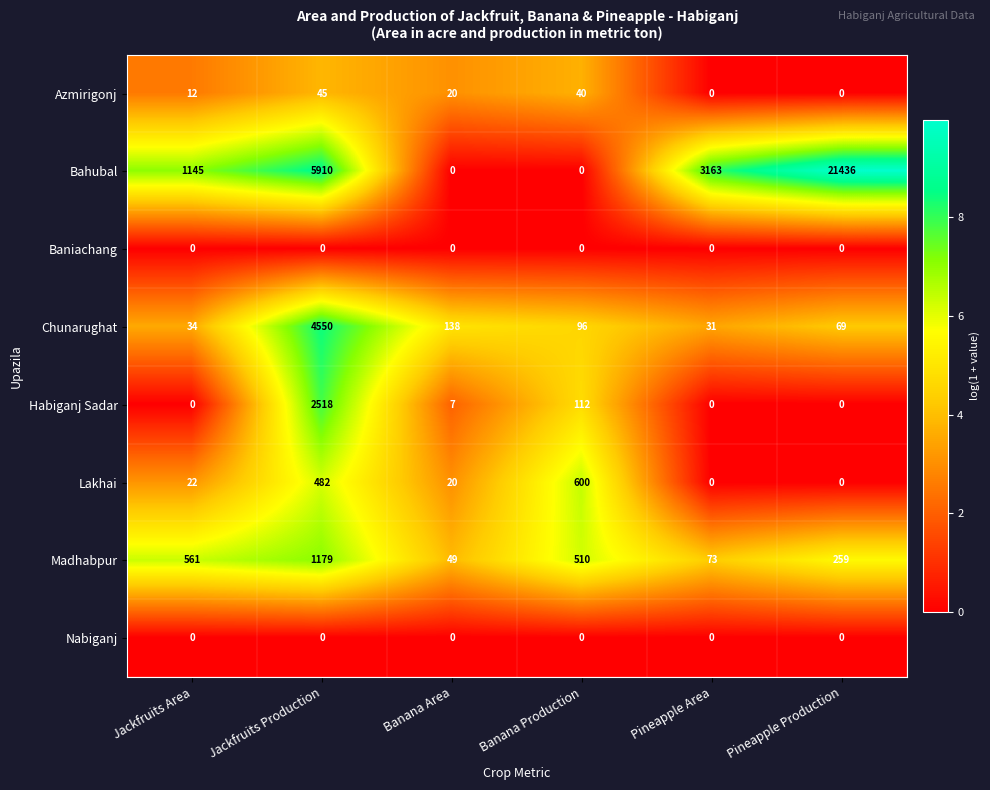

Is it true that Chunarughat equals 51 at Banana Production?

False